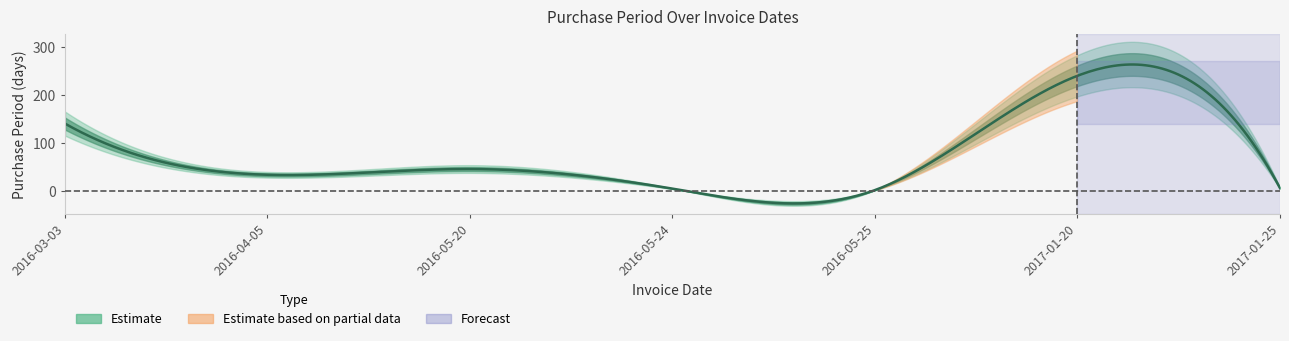

Which label corresponds to the smallest value in the chart?

2016-05-25